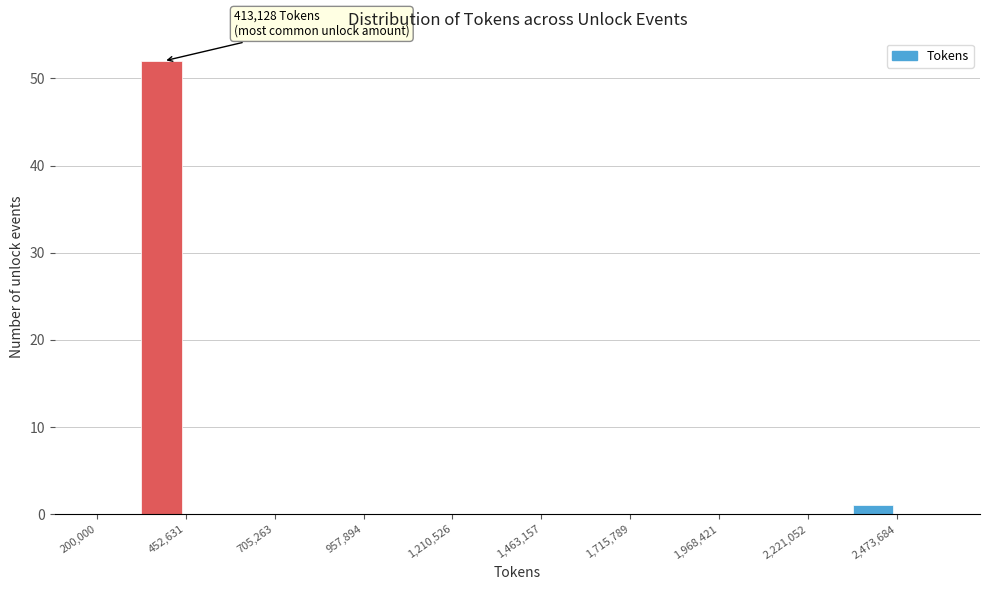

Read against the x-axis, roughly where is the centre of the tallest bar?

400000